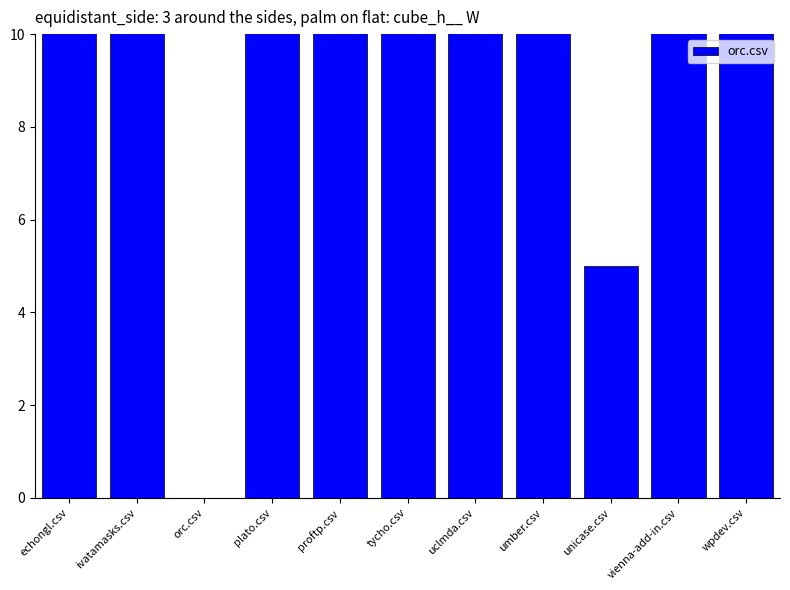

The chart shows a value of 22 at umber.csv. True or false?

True